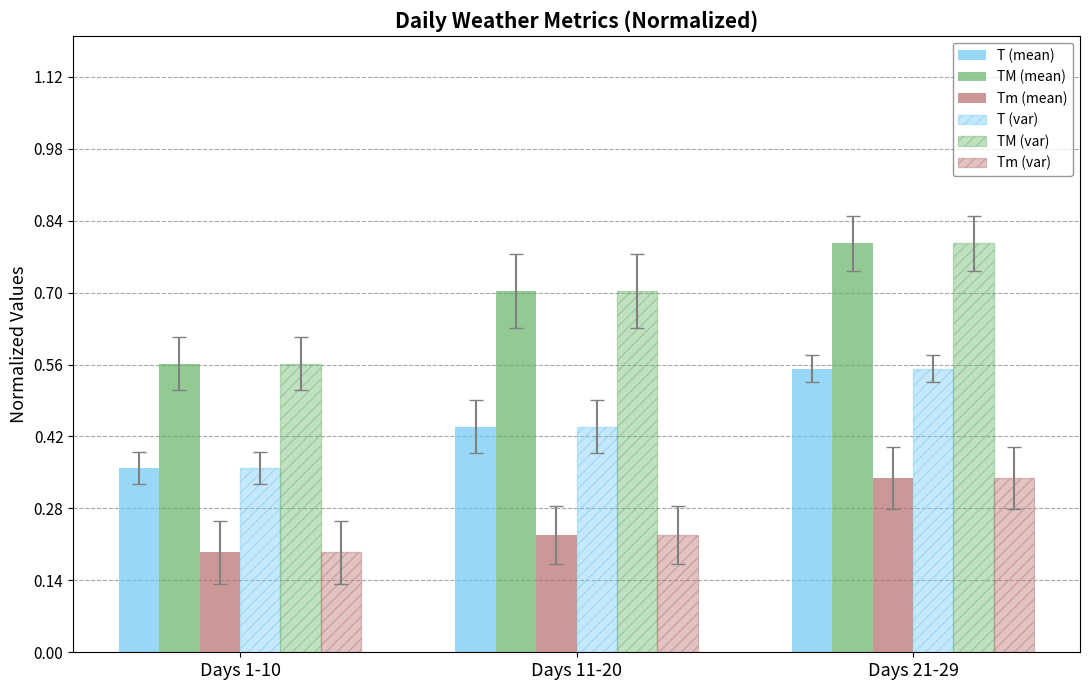

What is the difference between the maximum and minimum values in the T (var) series?

0.2